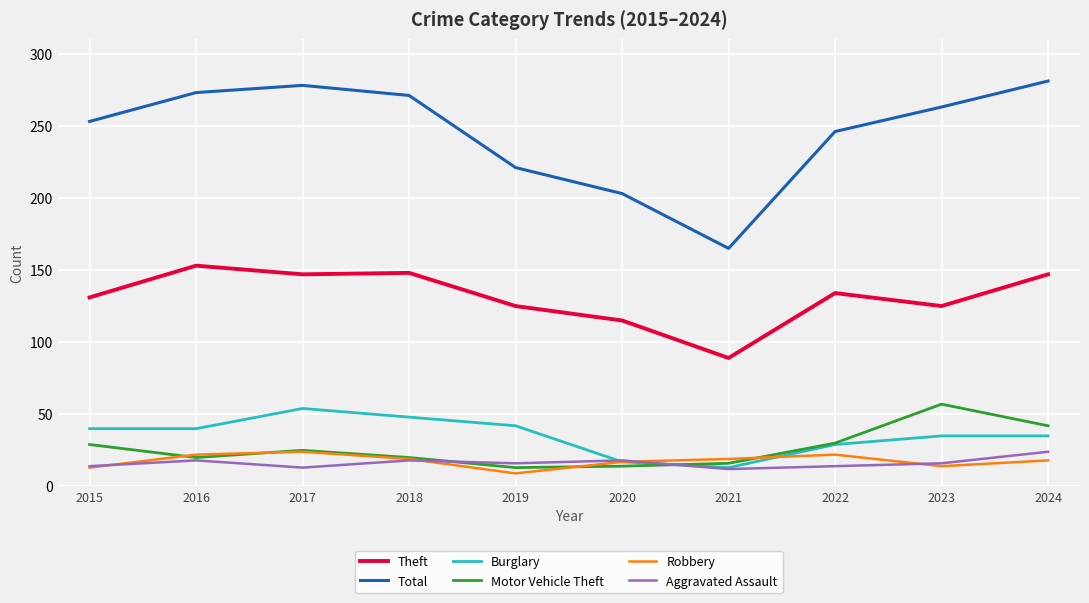

What is the difference between the highest and lowest values at 2020?

189